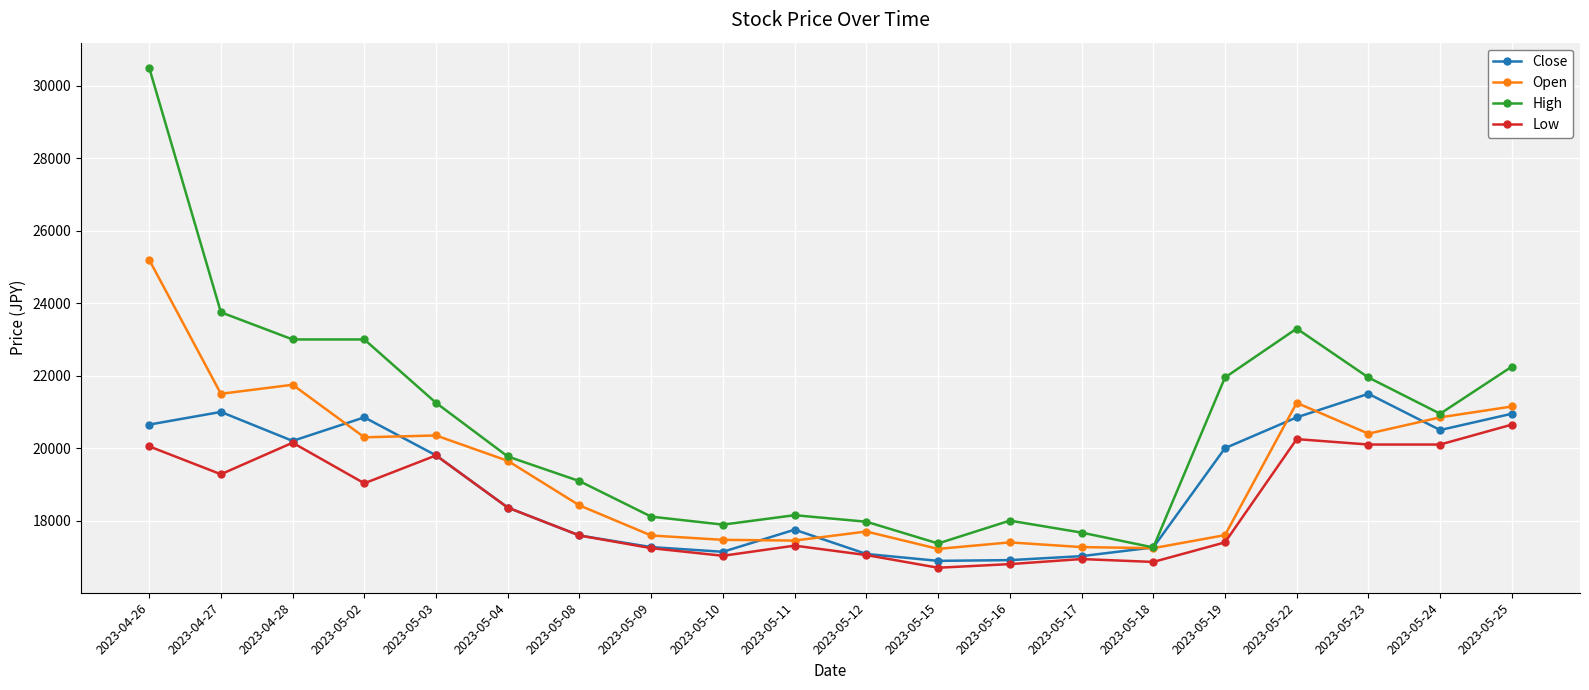

What is the label of the 11th point from the right?

2023-05-11